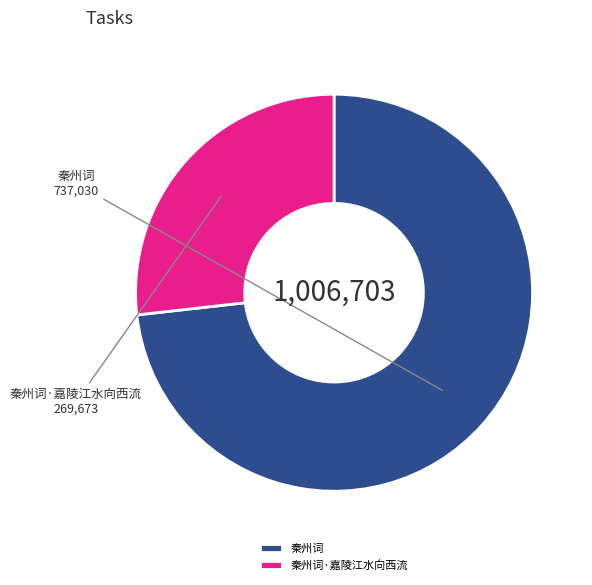

Which slice represents more than half of the pie?

秦州词